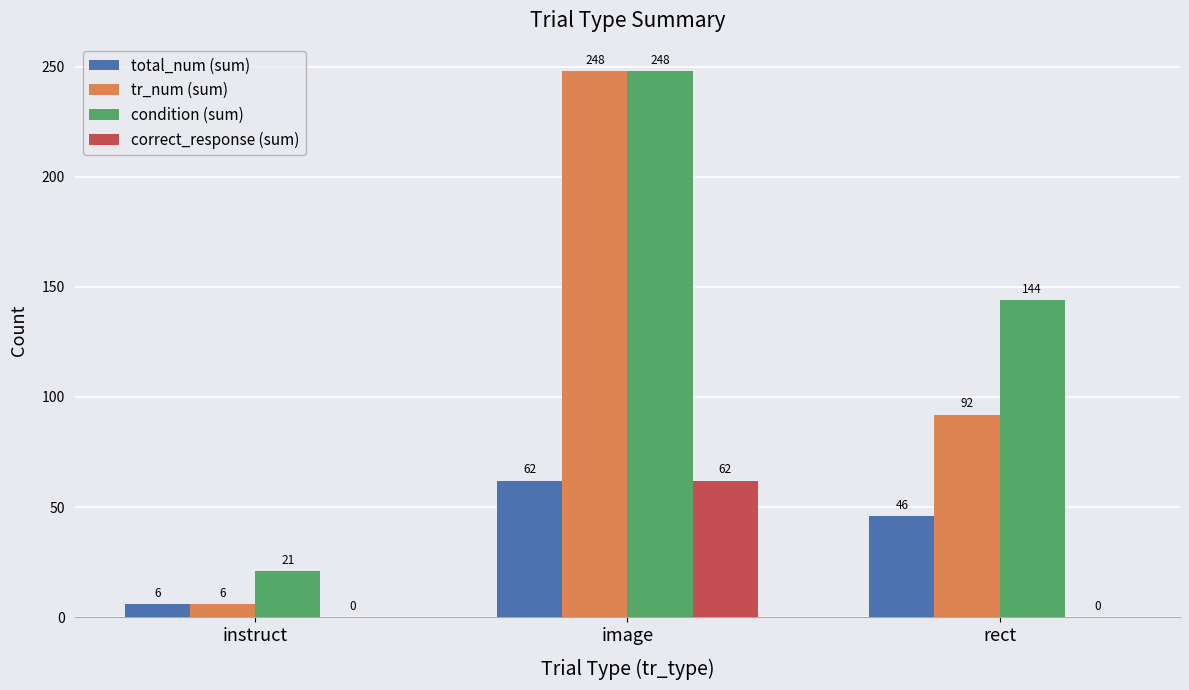

How many values in correct_response (sum) are above zero?

1